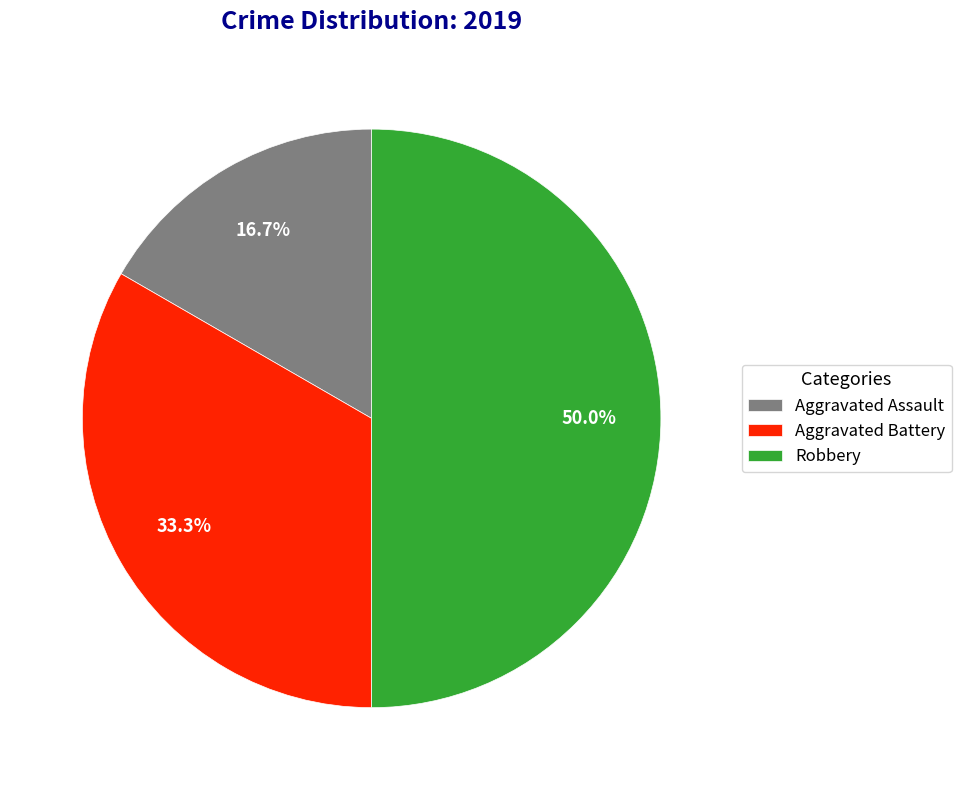

The Aggravated Battery slice represents 33% of the pie. True or false?

True